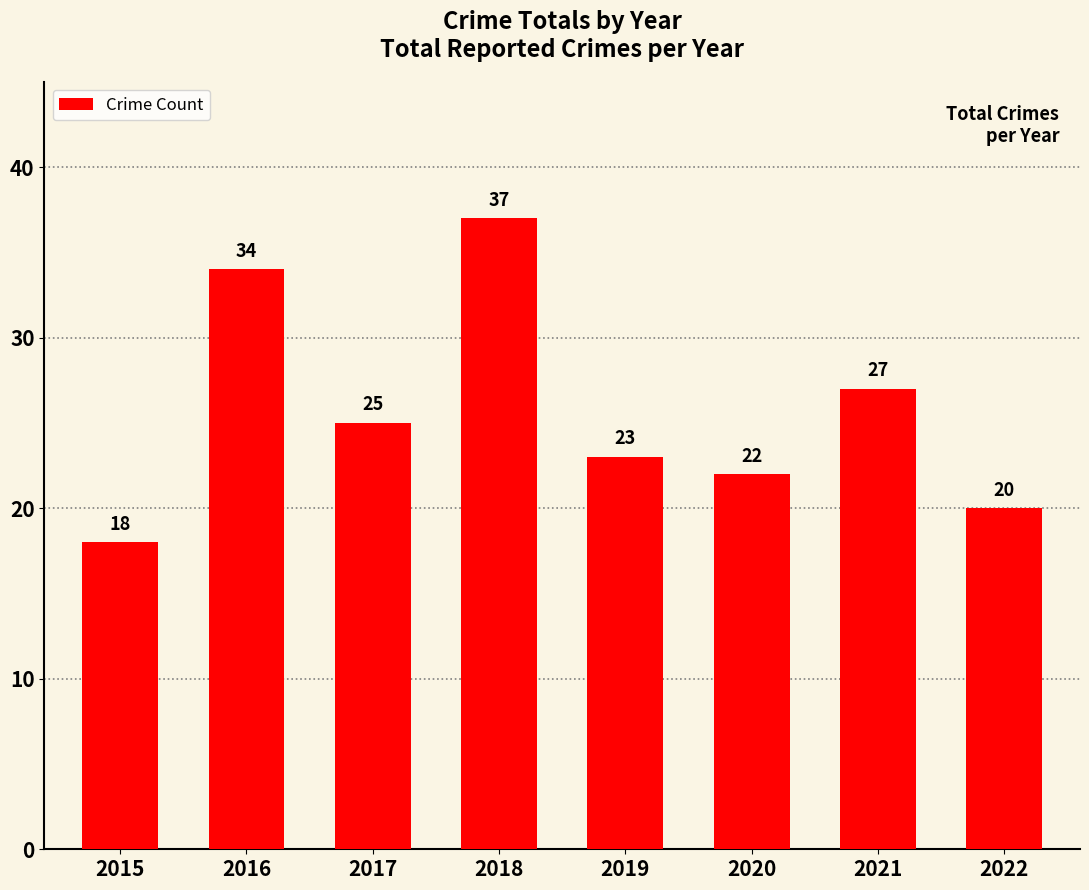

What value does the data have at 2017, to the nearest 5?

25